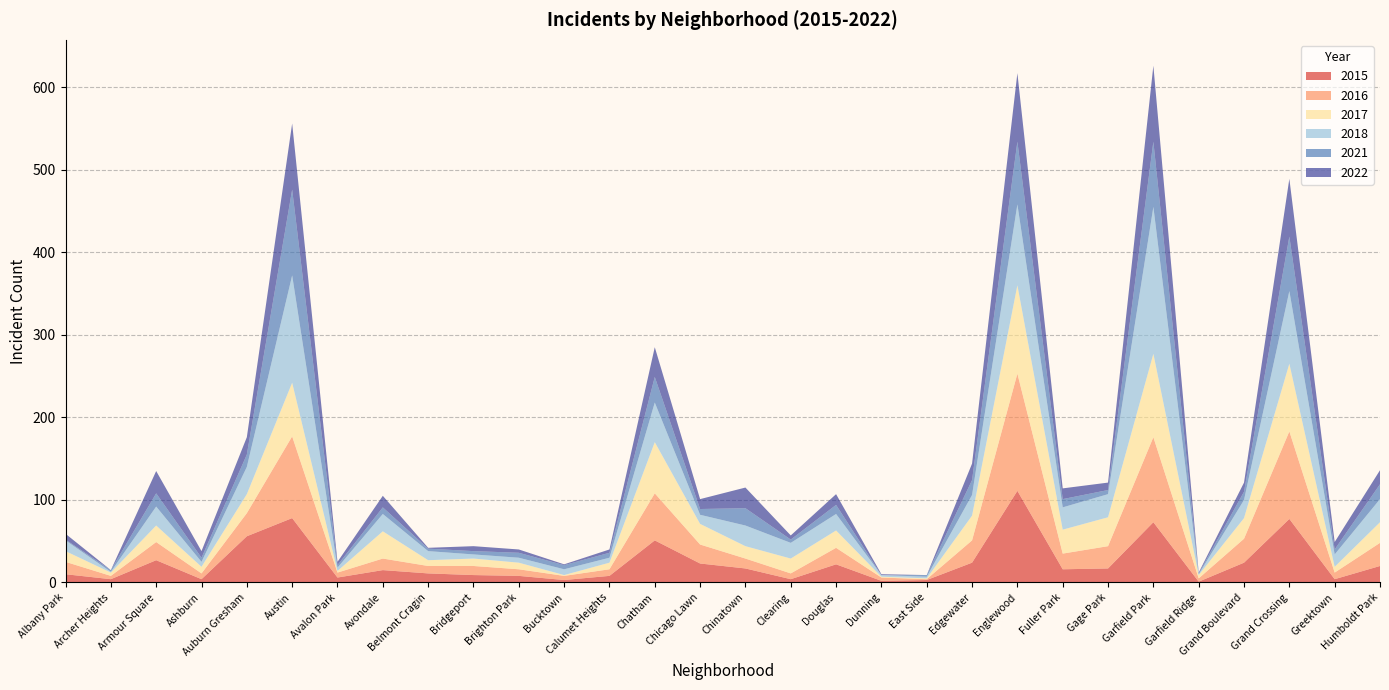

Reading left to right, transcribe all the data shown in this chart.

2015: 10	4	27	4	56	78	6	15	11	9	8	3	8	51	23	17	4	22	2	3	24	111	16	17	73	1	24	77	4	20
2016: 15	4	22	7	28	99	6	14	9	11	8	5	8	57	23	12	7	20	4	1	27	142	19	27	103	4	29	106	8	28
2017: 13	4	20	8	23	65	2	33	7	9	8	1	8	62	25	15	18	21	1	1	30	107	29	35	101	4	25	82	7	25
2018: 13	1	23	6	33	130	4	21	11	5	6	7	6	48	11	25	19	20	2	2	25	98	27	28	178	1	22	88	15	28
2021: 1	2	16	5	15	104	3	8	3	4	6	5	6	31	7	21	4	11	0	2	18	76	10	5	79	1	10	66	6	18
2022: 7	0	27	8	21	80	4	14	1	6	4	1	4	36	12	25	5	13	1	0	20	83	13	9	92	1	11	70	9	17